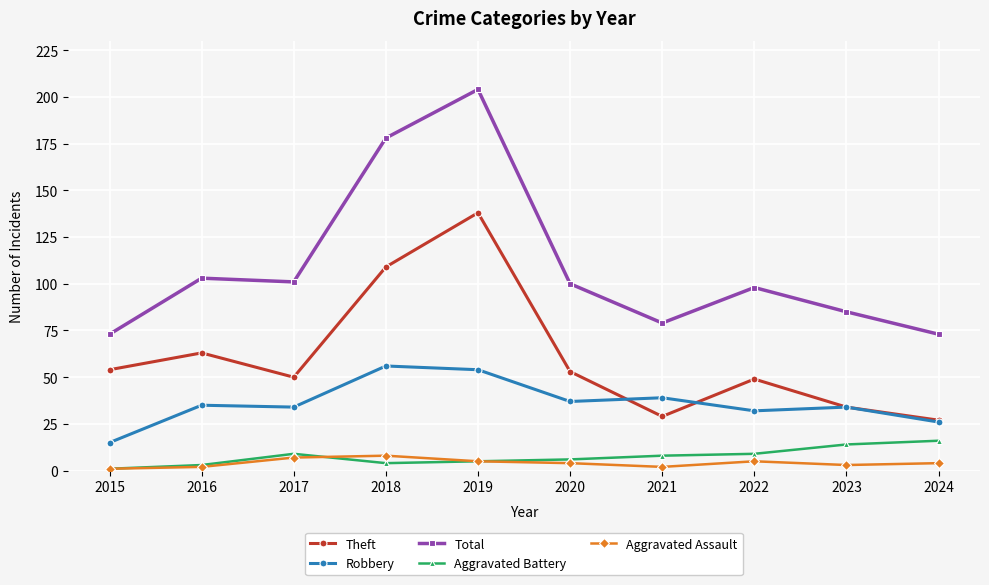

Where is Theft nearest to the value 82?

2016